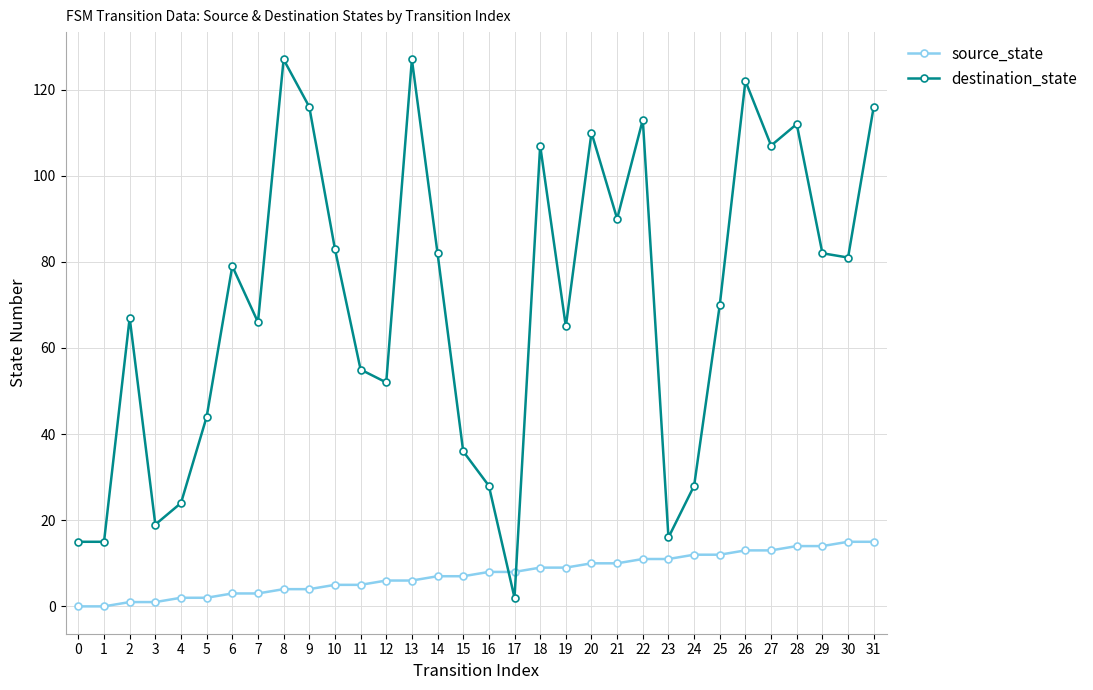

Where do source_state and destination_state first cross each other?

16 and 17